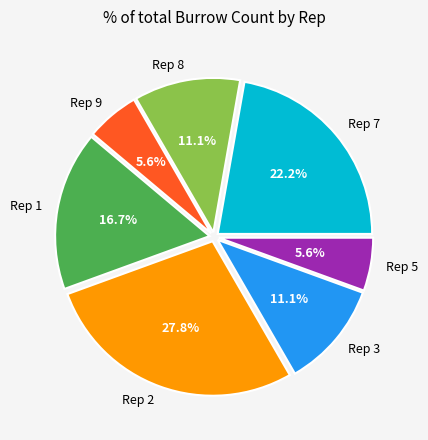

Combined, do Rep 3 and Rep 7 account for over 50%?

No